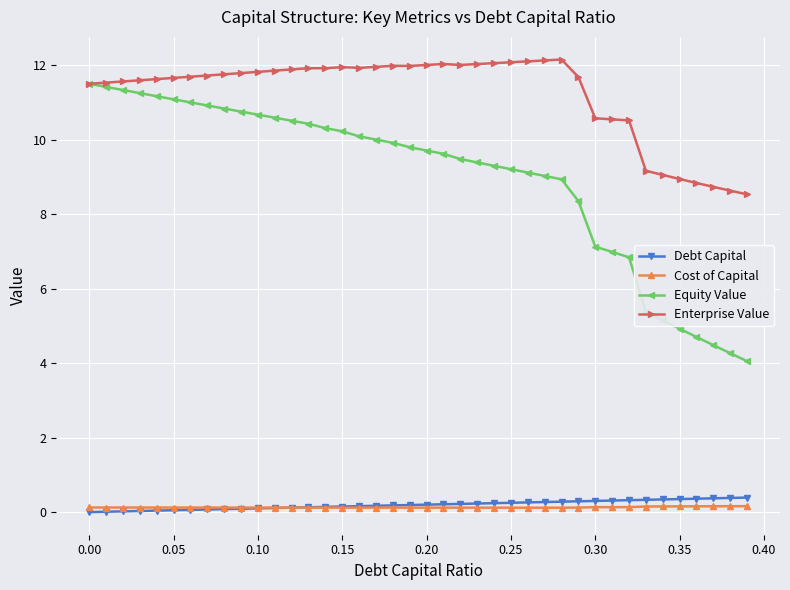

Which series has the widest spread of values?

Equity Value